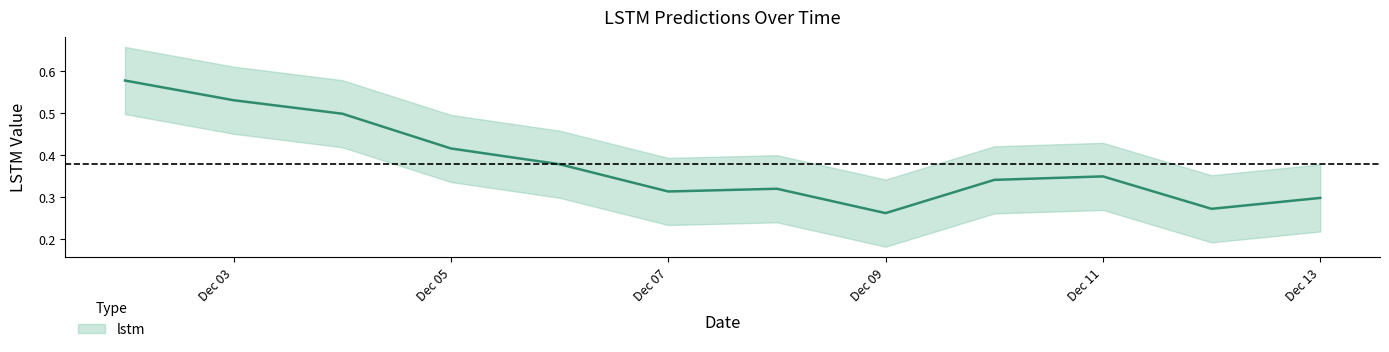

What is the change in value from 2021-12-02 to 2021-12-05?

-0.2